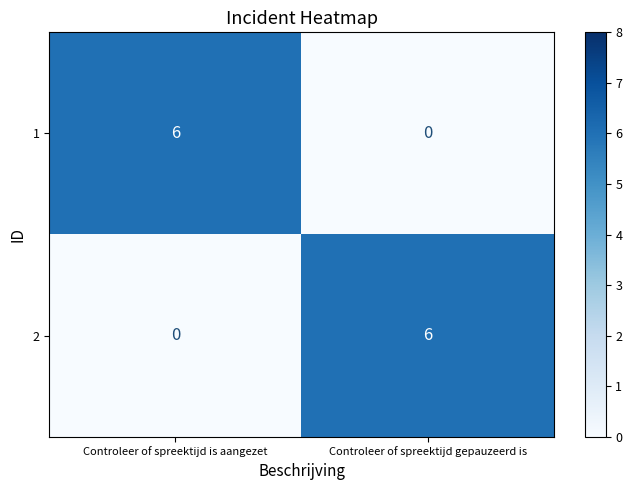

What is the sum of all 1 values?

6